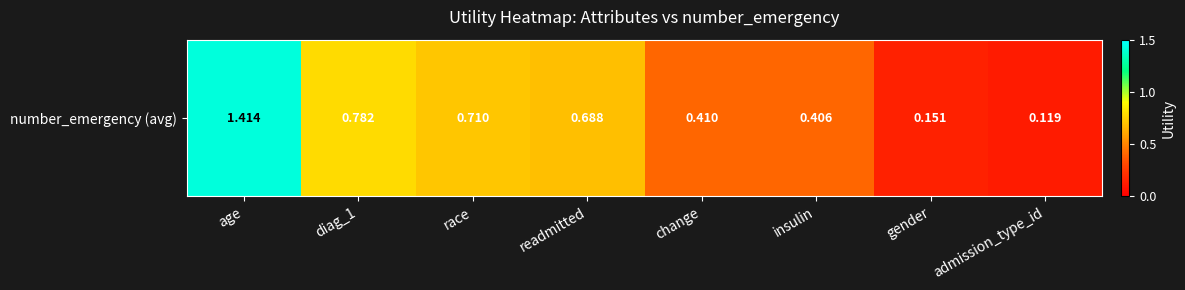

Which category has the lowest value across all series?

admission_type_id